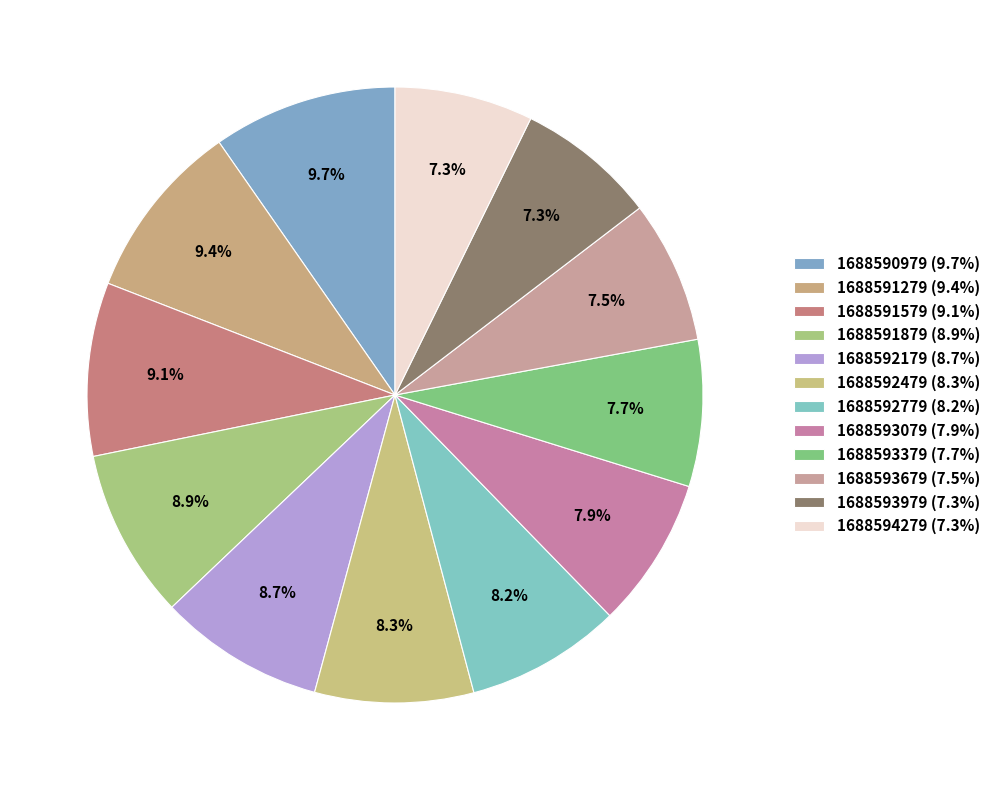

Count the number of slices in the pie.

12